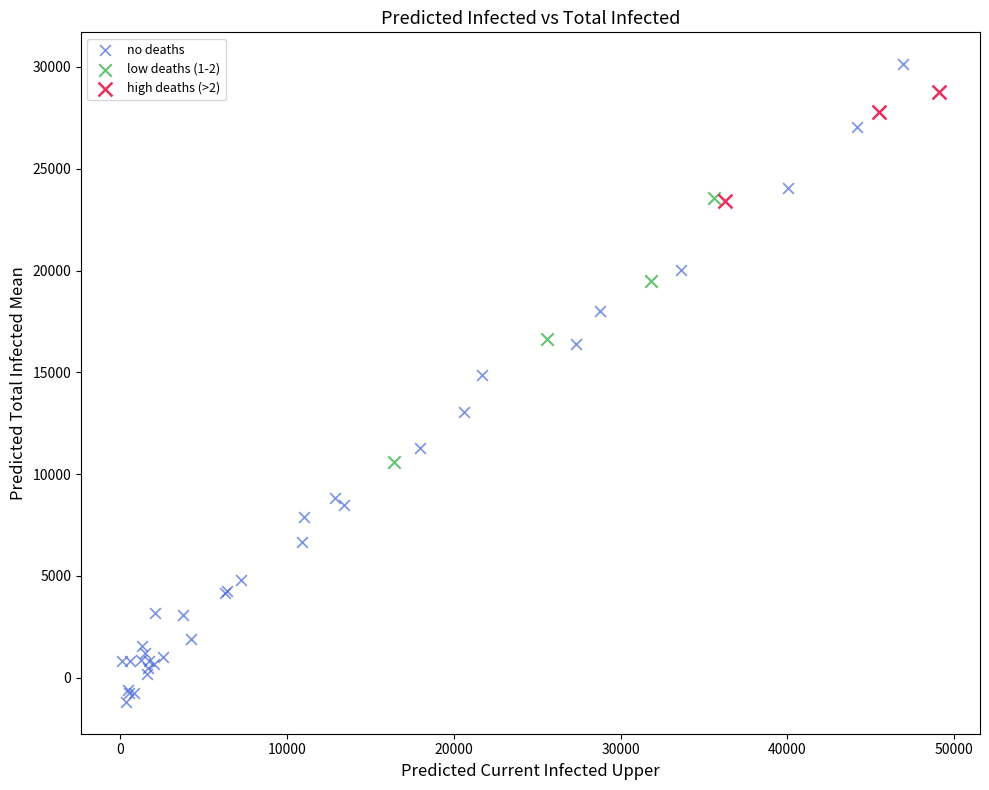

Which series reaches the minimum Y coordinate?

no deaths